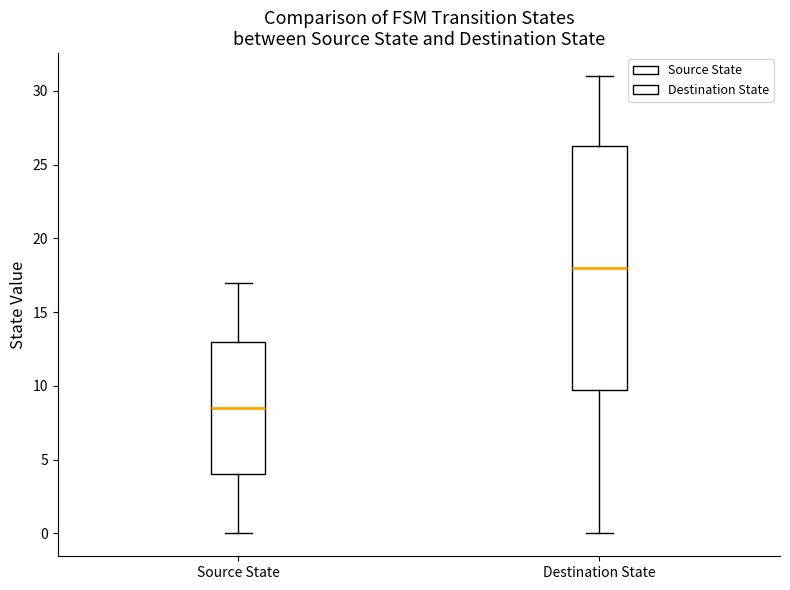

Reading left to right, transcribe this box plot: for each box, give where its median line is, the range the box spans, and where its two whiskers end, as read against the y-axis. The values are not printed on the chart, so give them approximately, as read against the axis.

Source State: median 8.5, box 4.0 to 13.0, whiskers 0.0 to 17.0
Destination State: median 18.0, box 10.0 to 26.5, whiskers 0.0 to 31.0